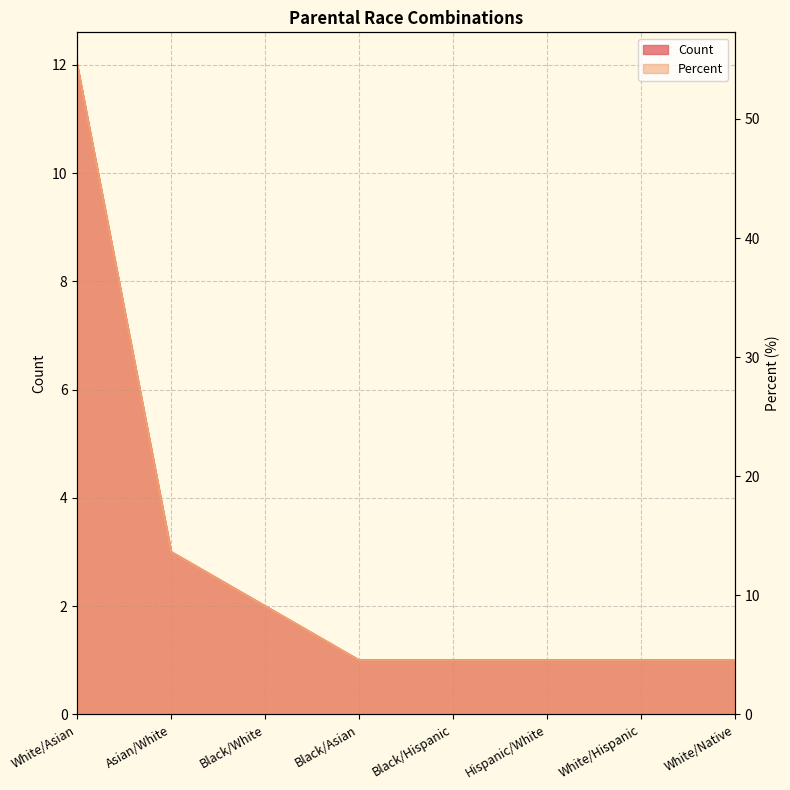

True or false: Percent has a value of 1.5 at White/Native.

False